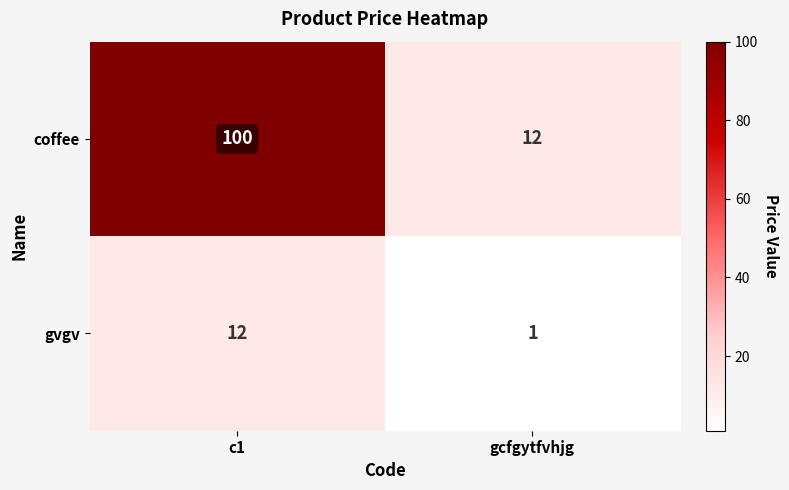

The gvgv series shows 1 at gcfgytfvhjg. True or false?

True